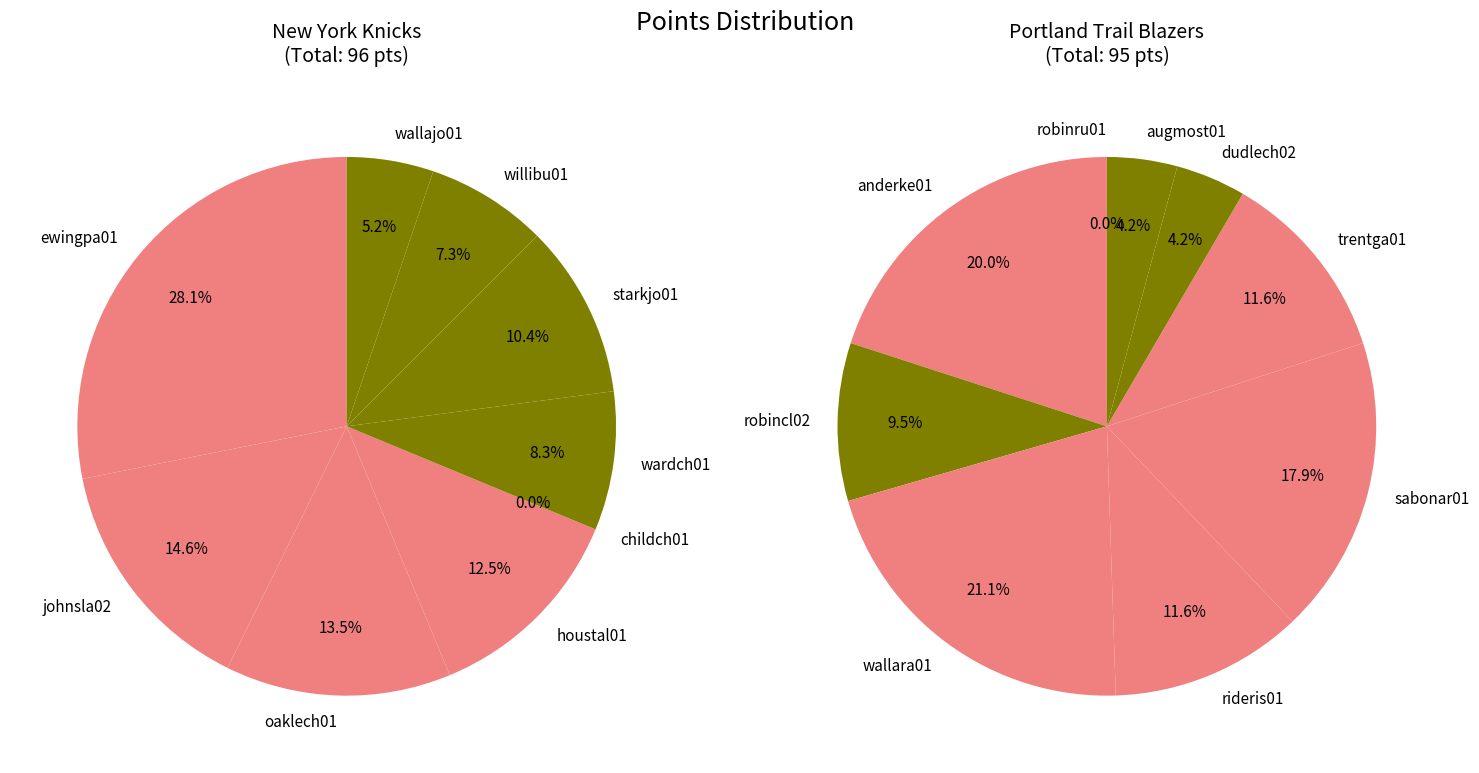

At 0, list the series in order from largest to smallest.

New York Knicks, Portland Trail Blazers